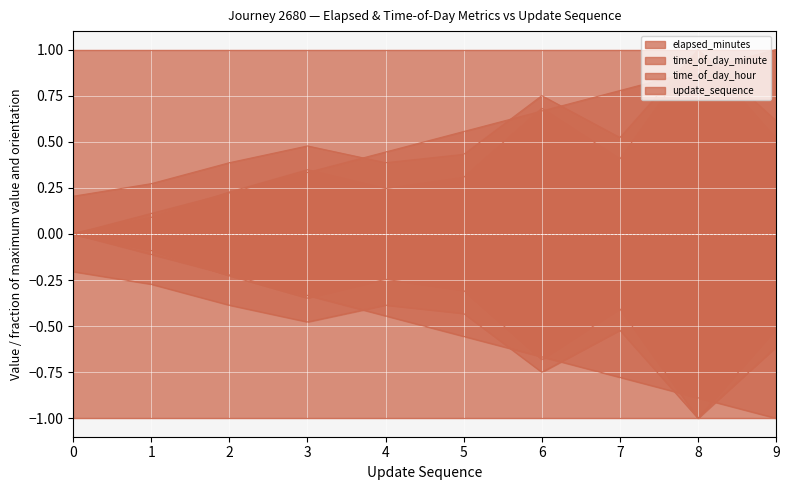

What is the value of the update_sequence point at the 2nd from the left?

0.1